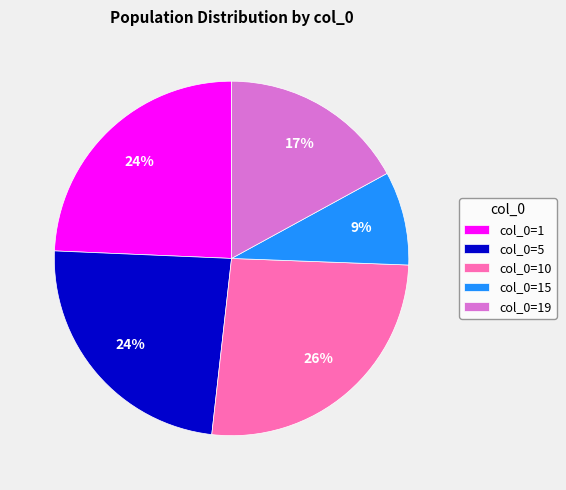

How many segments does this pie chart have?

5